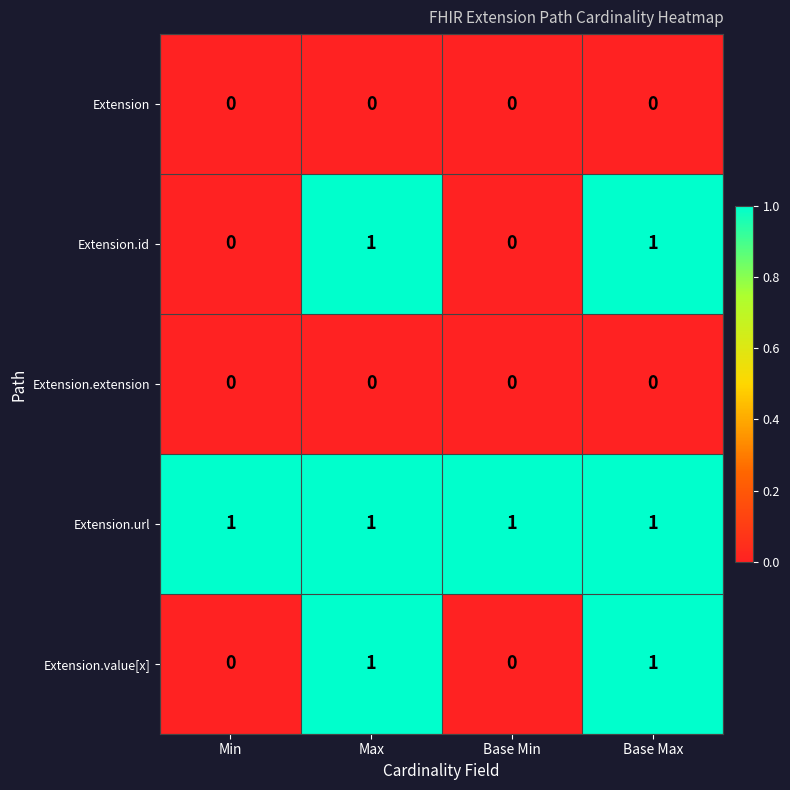

At how many categories does at least one series exceed 0?

4